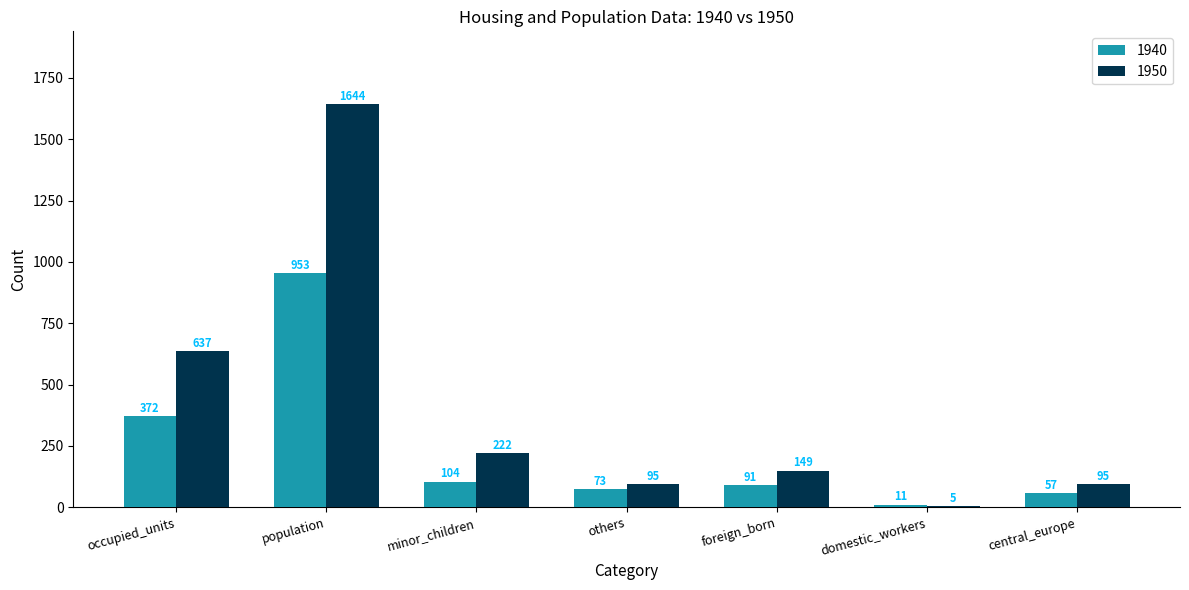

Does the chart contain stacked bars?

No